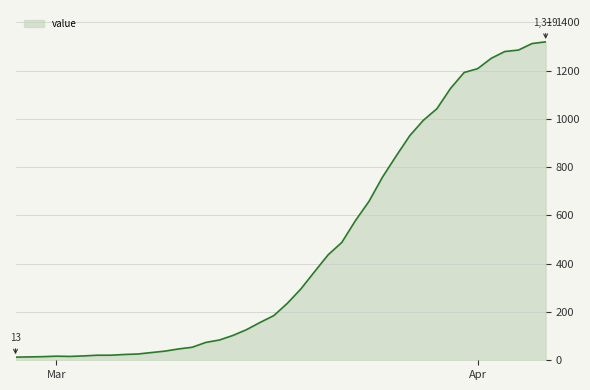

How many series are shown in this chart?

1